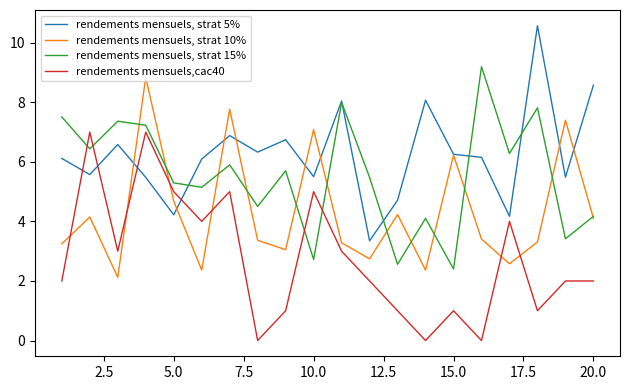

What is the lowest value of the rendements mensuels, strat 5% series?

3.3